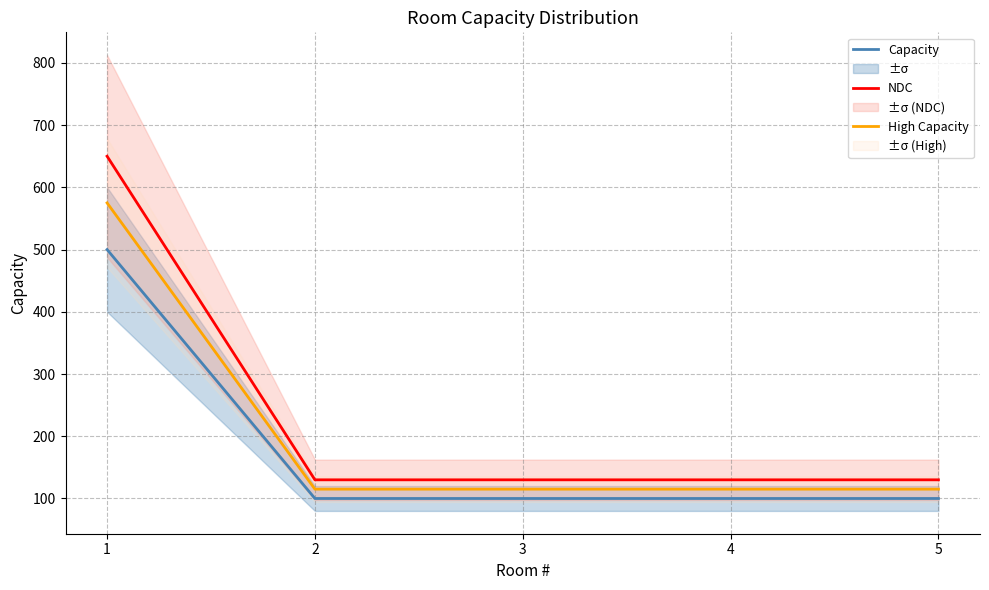

List the labels in order of High Capacity value, smallest first.

2, 3, 4, 5, 1